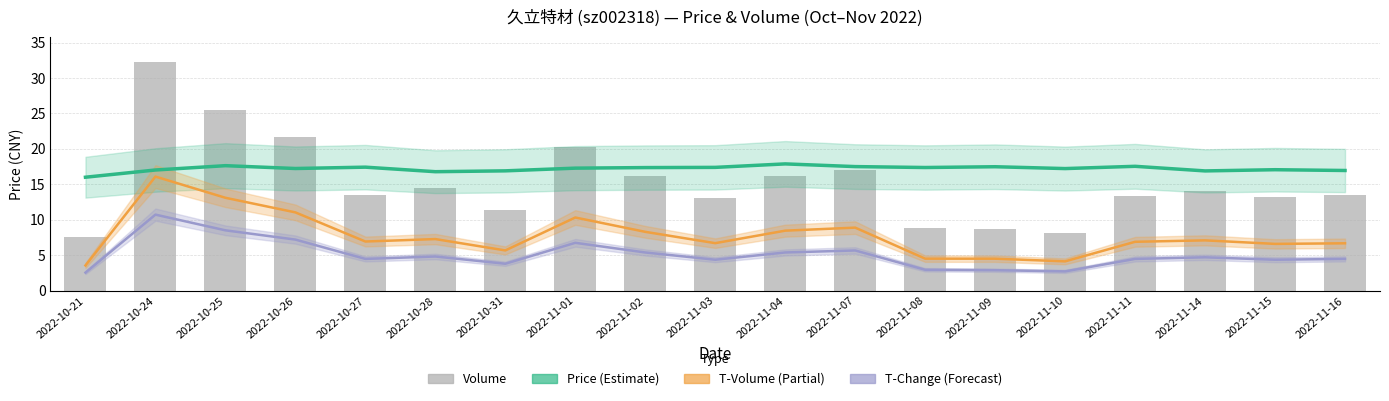

Reading left to right, transcribe all the data shown in this chart.

price: 2022-10-21=16.0	2022-10-24=17.0	2022-10-25=17.6	2022-10-26=17.2	2022-10-27=17.4	2022-10-28=16.8	2022-10-31=16.9	2022-11-01=17.3	2022-11-02=17.4	2022-11-03=17.4	2022-11-04=17.9	2022-11-07=17.5	2022-11-08=17.4	2022-11-09=17.5	2022-11-10=17.2	2022-11-11=17.6	2022-11-14=16.9	2022-11-15=17.1	2022-11-16=17.0
t_change: 2022-10-21=2.6	2022-10-24=10.7	2022-10-25=8.5	2022-10-26=7.2	2022-10-27=4.5	2022-10-28=4.8	2022-10-31=3.8	2022-11-01=6.8	2022-11-02=5.4	2022-11-03=4.4	2022-11-04=5.4	2022-11-07=5.7	2022-11-08=3.0	2022-11-09=2.9	2022-11-10=2.7	2022-11-11=4.5	2022-11-14=4.7	2022-11-15=4.4	2022-11-16=4.5
t_volume: 2022-10-21=3.6	2022-10-24=16.1	2022-10-25=13.1	2022-10-26=11.0	2022-10-27=6.9	2022-10-28=7.3	2022-10-31=5.7	2022-11-01=10.3	2022-11-02=8.3	2022-11-03=6.7	2022-11-04=8.5	2022-11-07=8.9	2022-11-08=4.5	2022-11-09=4.5	2022-11-10=4.1	2022-11-11=6.9	2022-11-14=7.1	2022-11-15=6.6	2022-11-16=6.7
volume: 2022-10-21=7.6	2022-10-24=32.2	2022-10-25=25.5	2022-10-26=21.7	2022-10-27=13.5	2022-10-28=14.5	2022-10-31=11.4	2022-11-01=20.3	2022-11-02=16.2	2022-11-03=13.0	2022-11-04=16.2	2022-11-07=17.0	2022-11-08=8.8	2022-11-09=8.7	2022-11-10=8.2	2022-11-11=13.4	2022-11-14=14.1	2022-11-15=13.2	2022-11-16=13.4